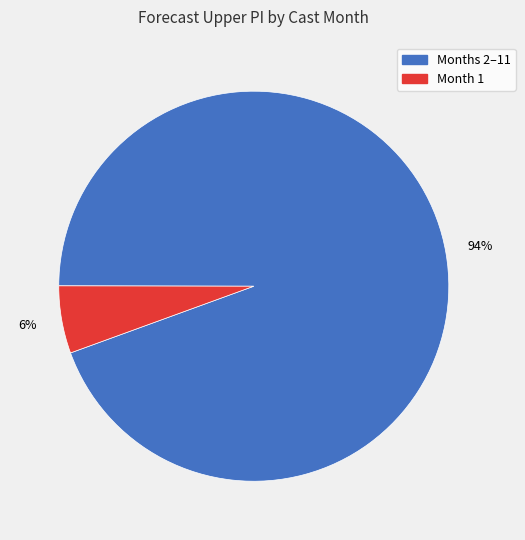

To the nearest percent, what is the average slice percentage?

50%